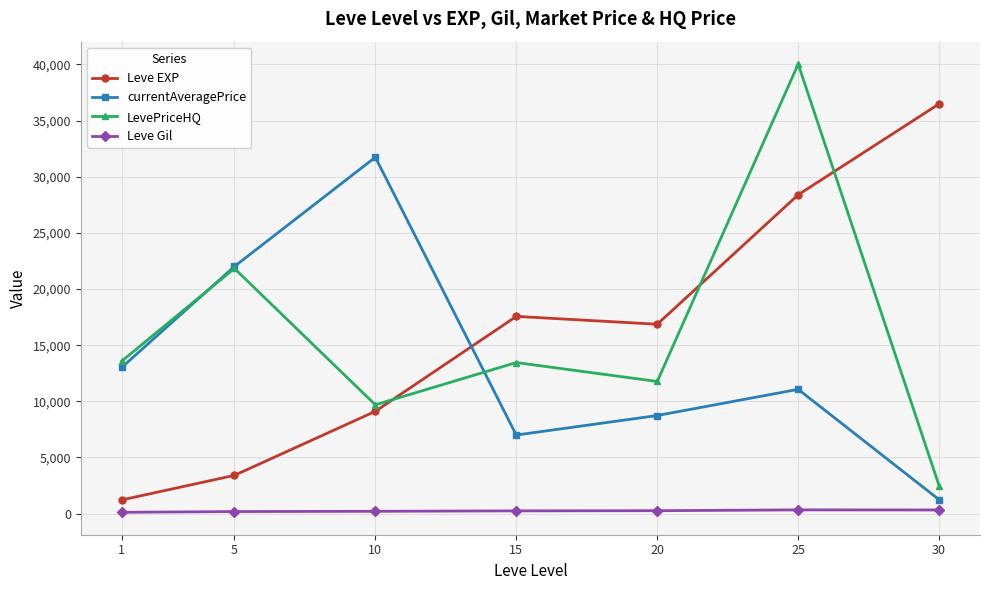

At how many categories does at least one series exceed 16687?

6